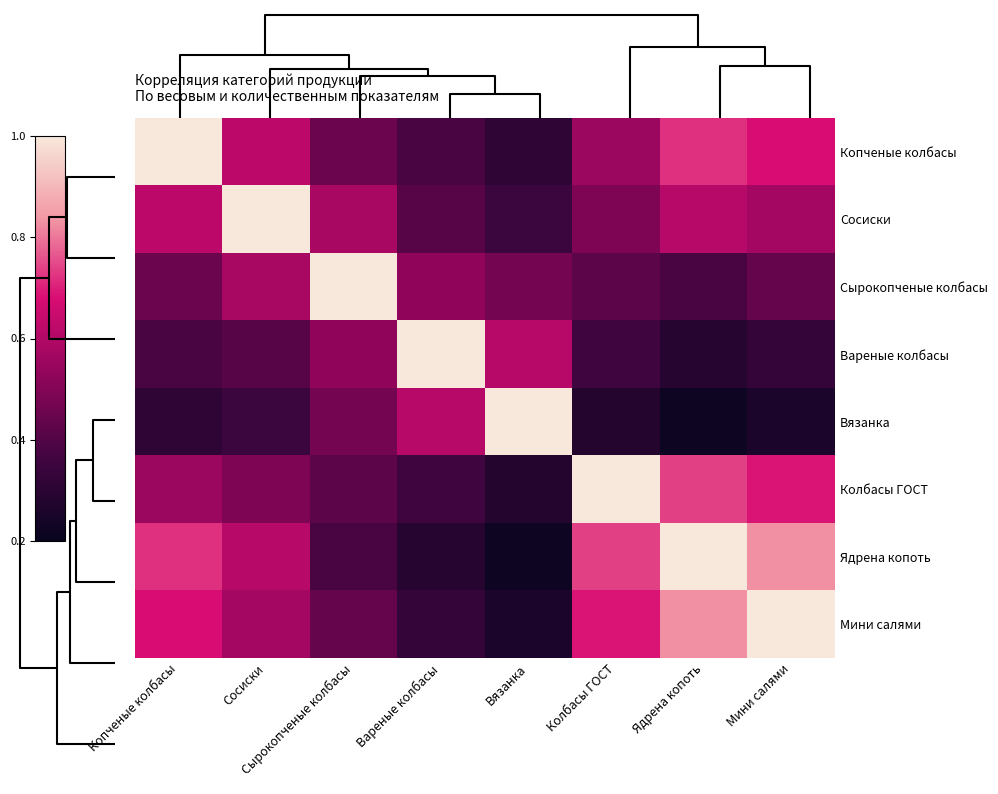

Which category has the lowest value across all series?

Ядрена копоть